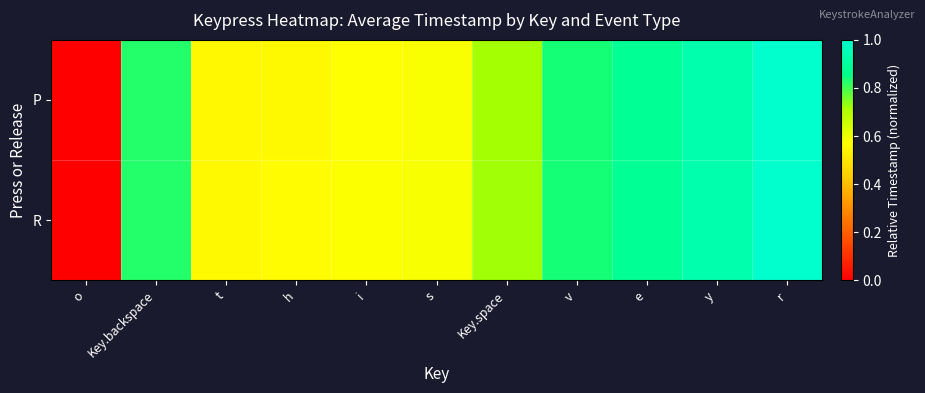

Count the number of data series in this chart.

2